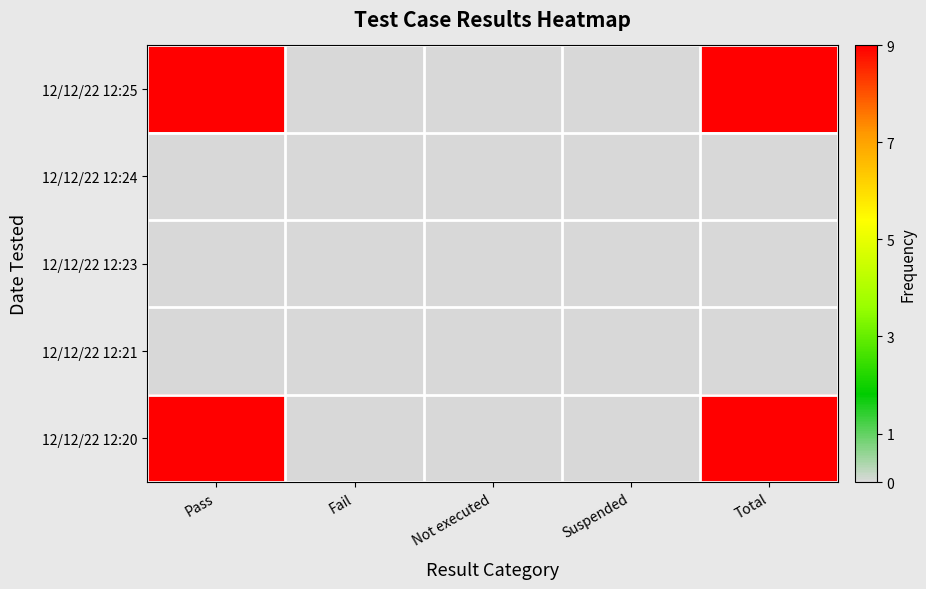

Reading left to right, what are all the values shown in this chart?

12/12/22 12:25: Pass=9	Fail=0	Not executed=0	Suspended=0	Total=9
12/12/22 12:24: Pass=0	Fail=0	Not executed=0	Suspended=0	Total=0
12/12/22 12:23: Pass=0	Fail=0	Not executed=0	Suspended=0	Total=0
12/12/22 12:21: Pass=0	Fail=0	Not executed=0	Suspended=0	Total=0
12/12/22 12:20: Pass=9	Fail=0	Not executed=0	Suspended=0	Total=9